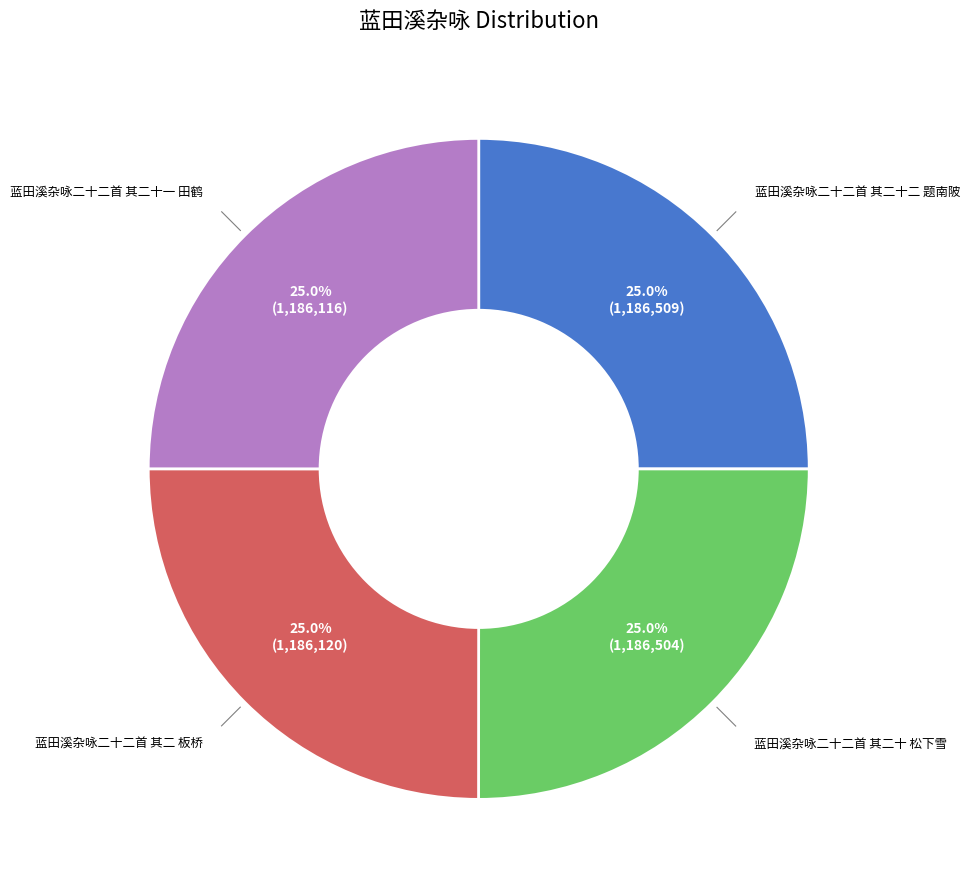

Does any single category account for the majority?

No